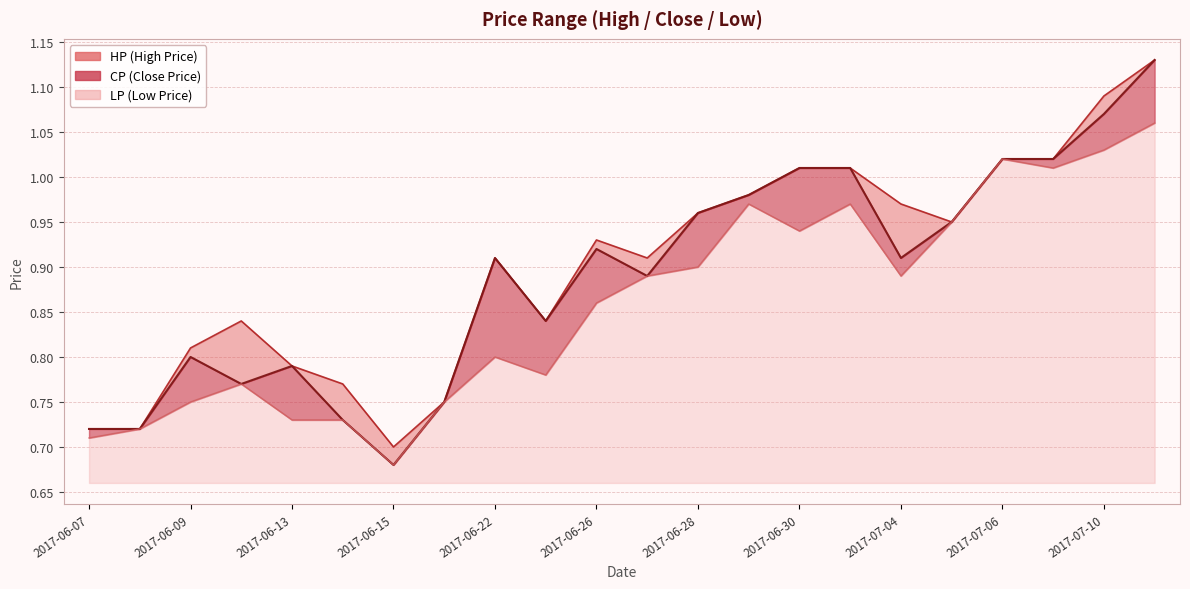

Rank the series at 2017-06-07 from lowest to highest value.

LP, CP, HP